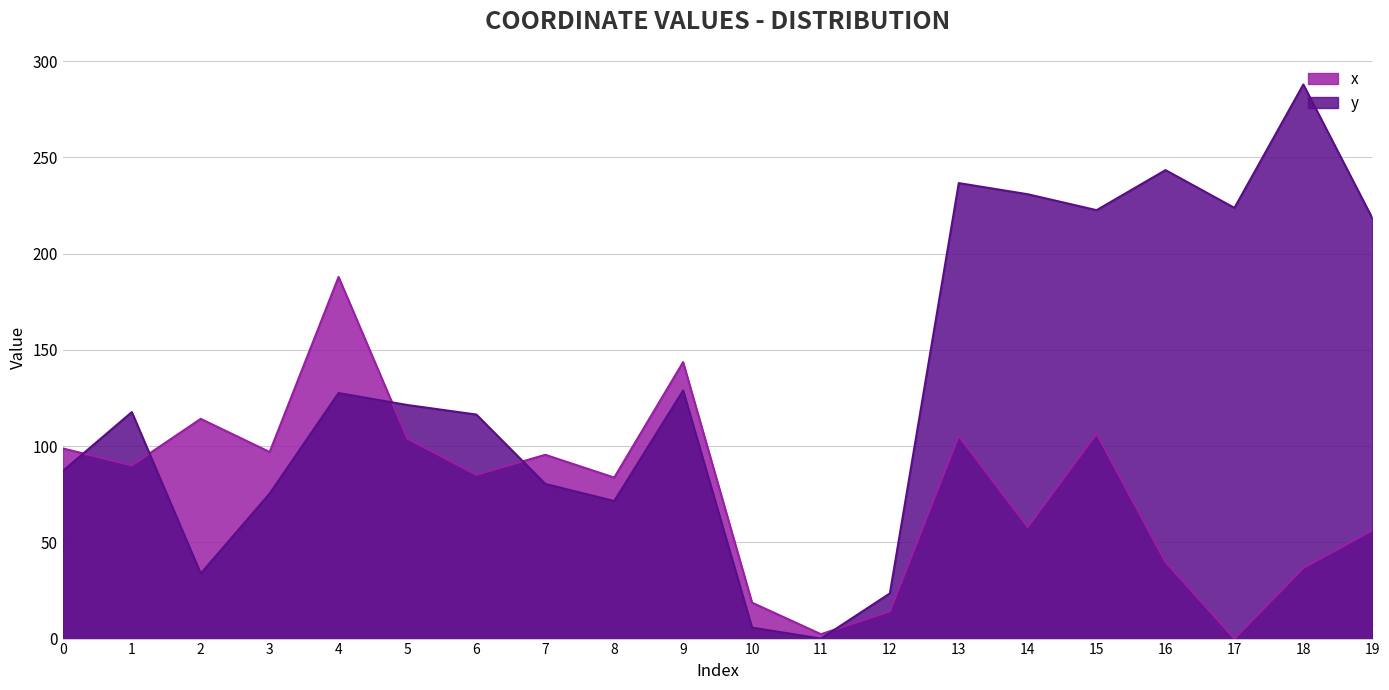

What is the difference between the y values at 6 and 15?

106.2